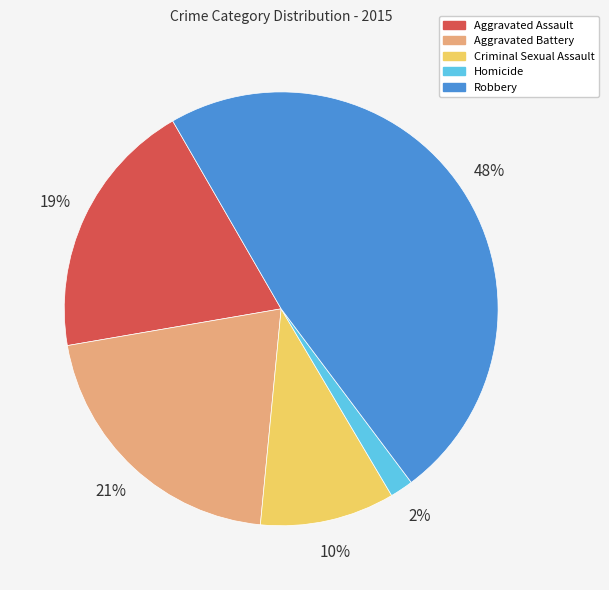

Which has a higher value, Aggravated Battery or Aggravated Assault?

Aggravated Battery